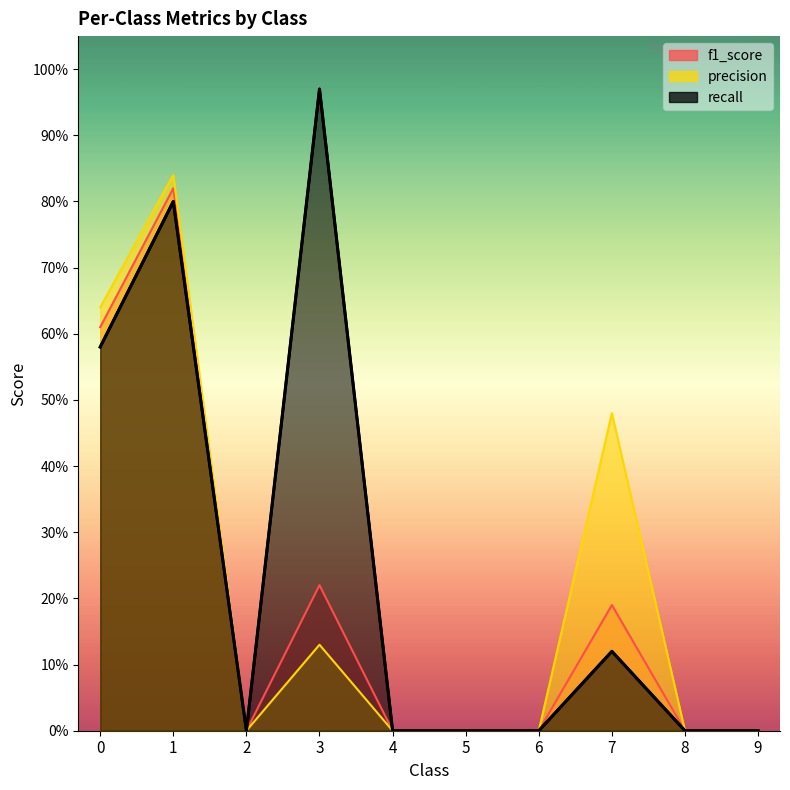

True or false: f1_score and precision cross at least once.

False